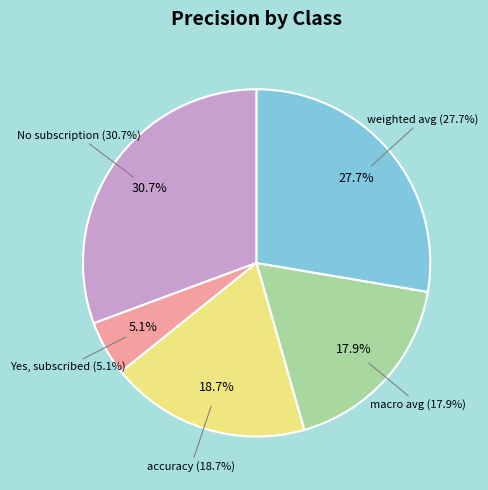

To the nearest percent, what is the difference between the Yes, subscribed and No subscription slice percentages?

26%